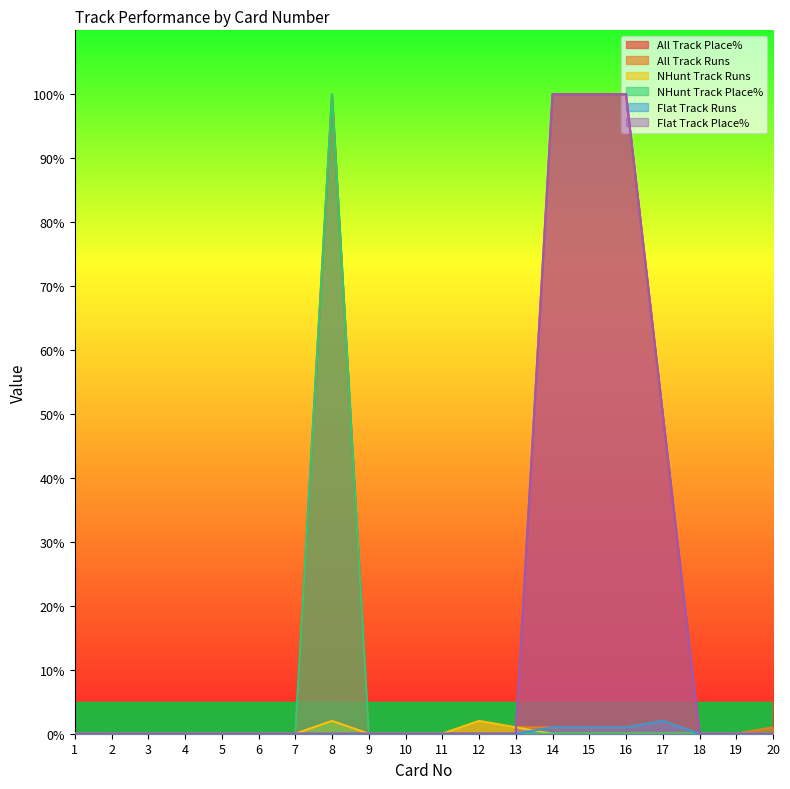

Reading left to right, list all the values displayed in this chart.

All Track Place%: 0	0	0	0	0	0	0	100	0	0	0	0	0	100	100	100	50	0	0	0
All Track Runs: 0	0	0	0	0	0	0	2	0	0	0	2	1	1	1	1	2	0	0	1
NHunt Track Runs: 0	0	0	0	0	0	0	2	0	0	0	2	1	0	0	0	0	0	0	0
NHunt Track Place%: 0	0	0	0	0	0	0	100	0	0	0	0	0	0	0	0	0	0	0	0
Flat Track Runs: 0	0	0	0	0	0	0	0	0	0	0	0	0	1	1	1	2	0	0	0
Flat Track Place%: 0	0	0	0	0	0	0	0	0	0	0	0	0	100	100	100	50	0	0	0